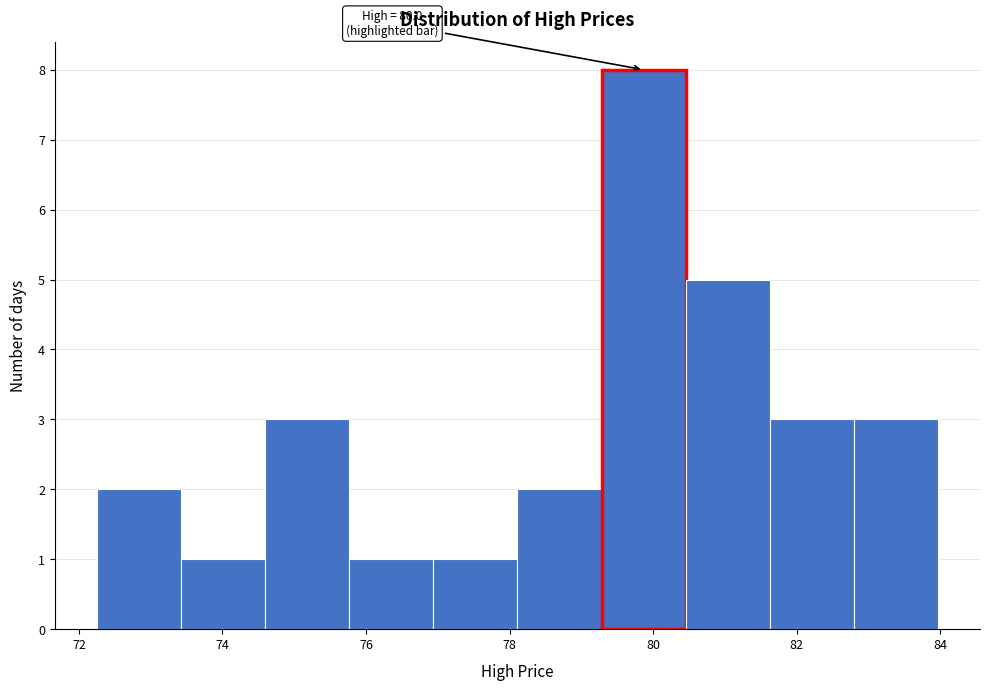

Which range on the x-axis has the tallest bar?

79.2 to 80.4